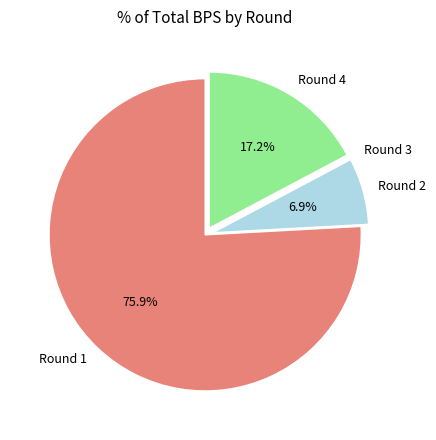

What is the ratio of the value at Round 1 to the value at Round 4?

4.4